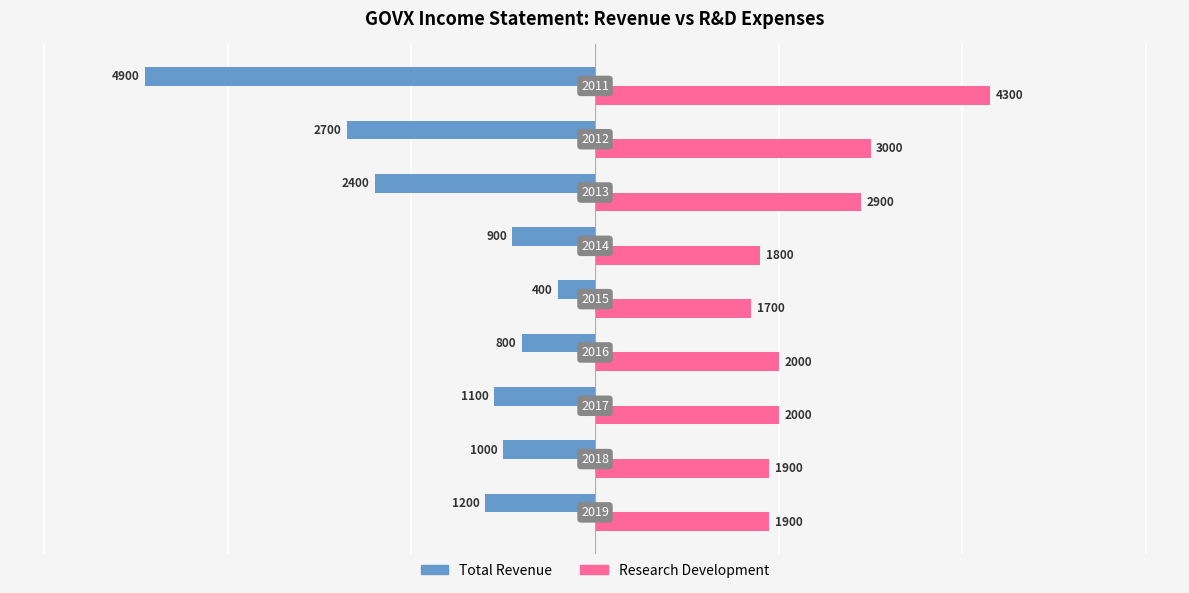

Which series has the largest total across all categories?

Research Development